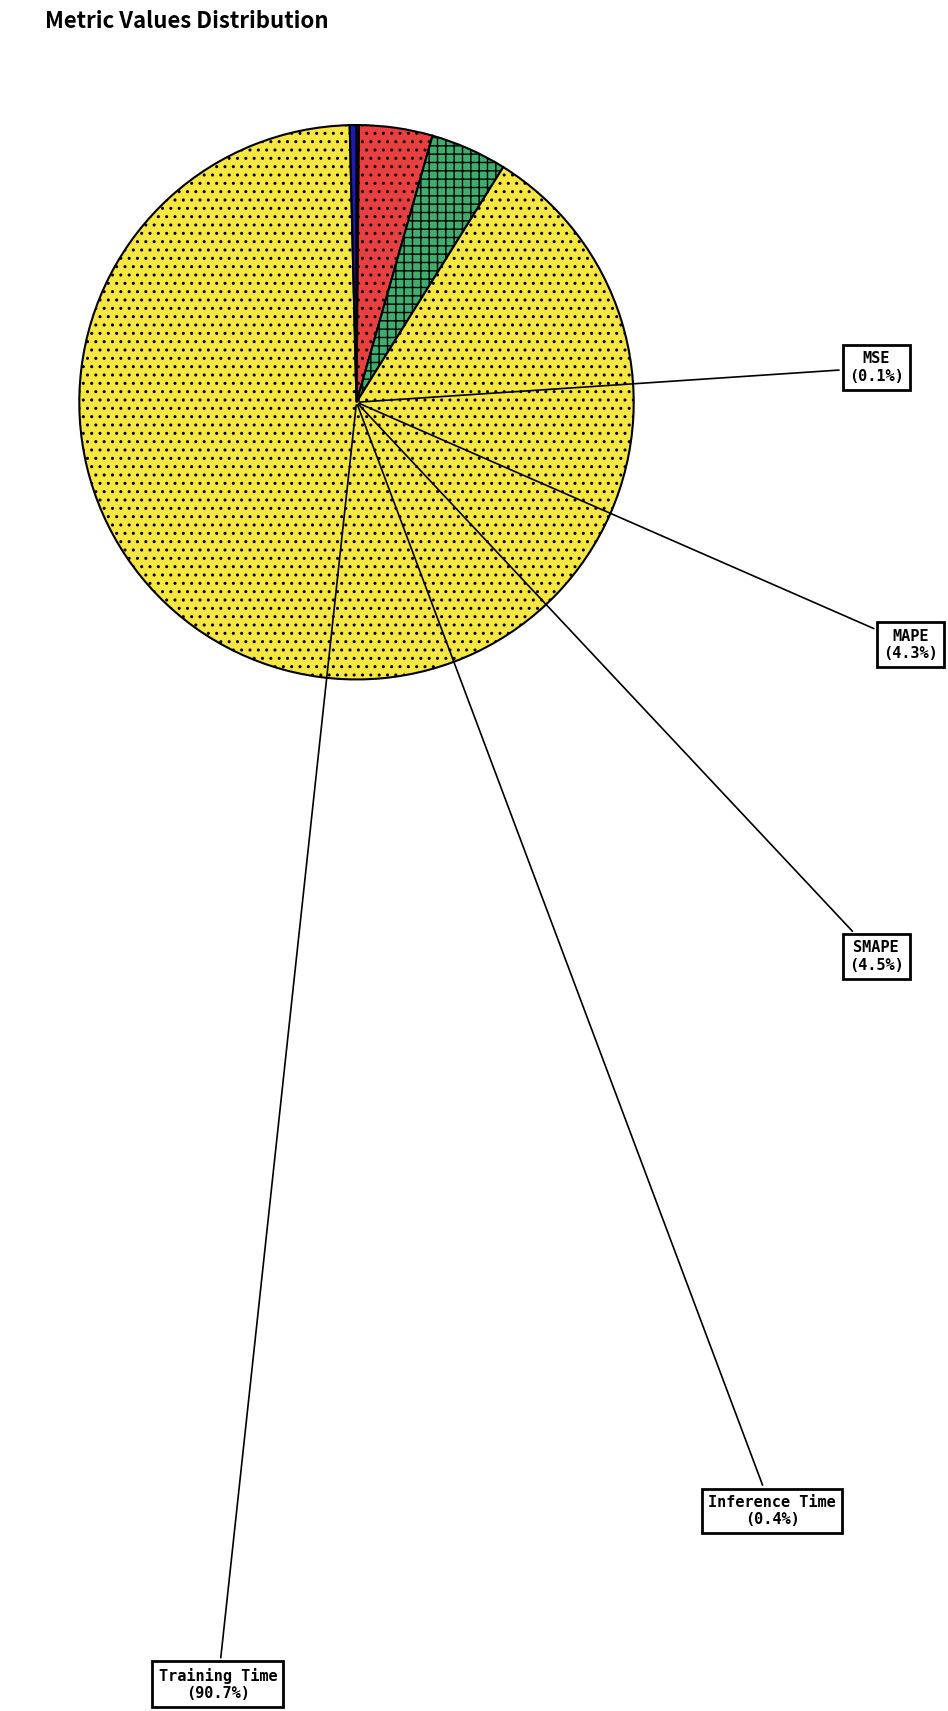

Which slice represents more than half of the pie?

Training Time